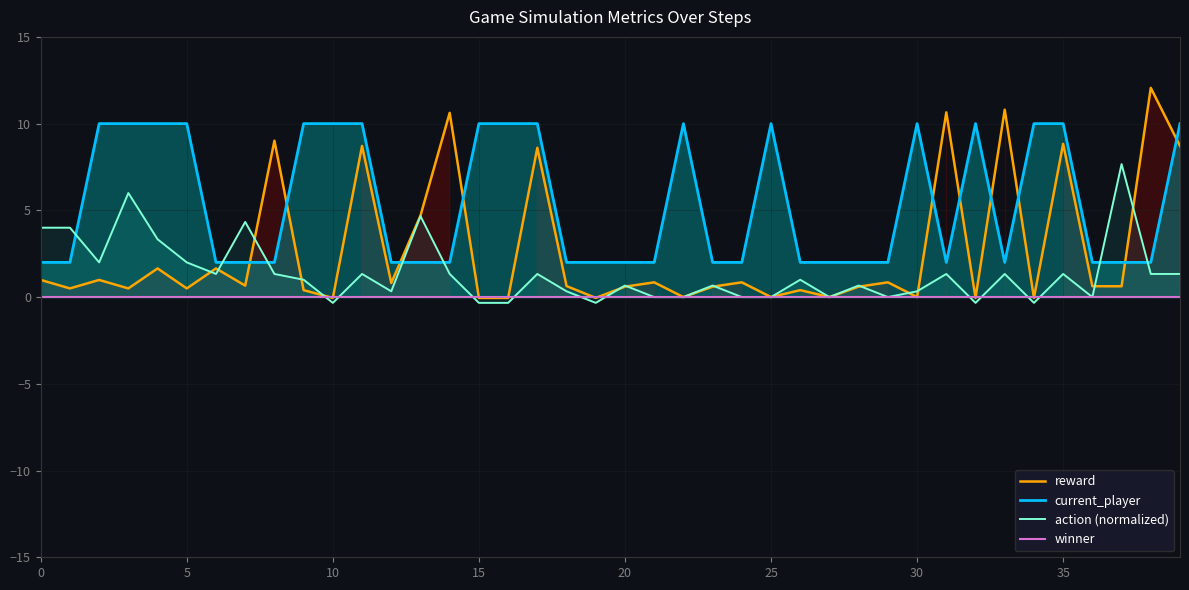

What is the sum of the reward values at 13 and 32?

4.6